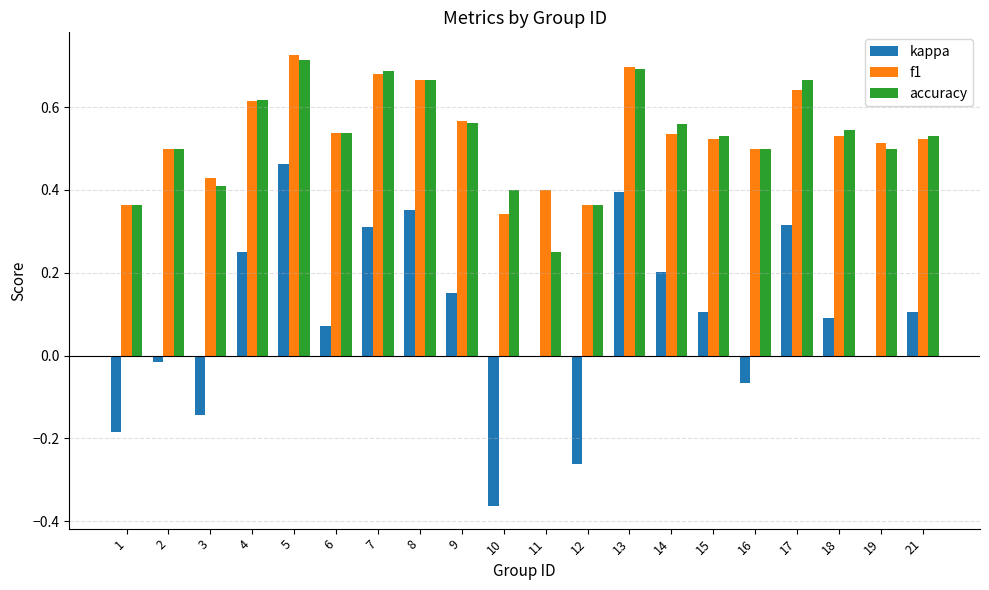

The value of f1 at 14 is 0.1. True or false?

False